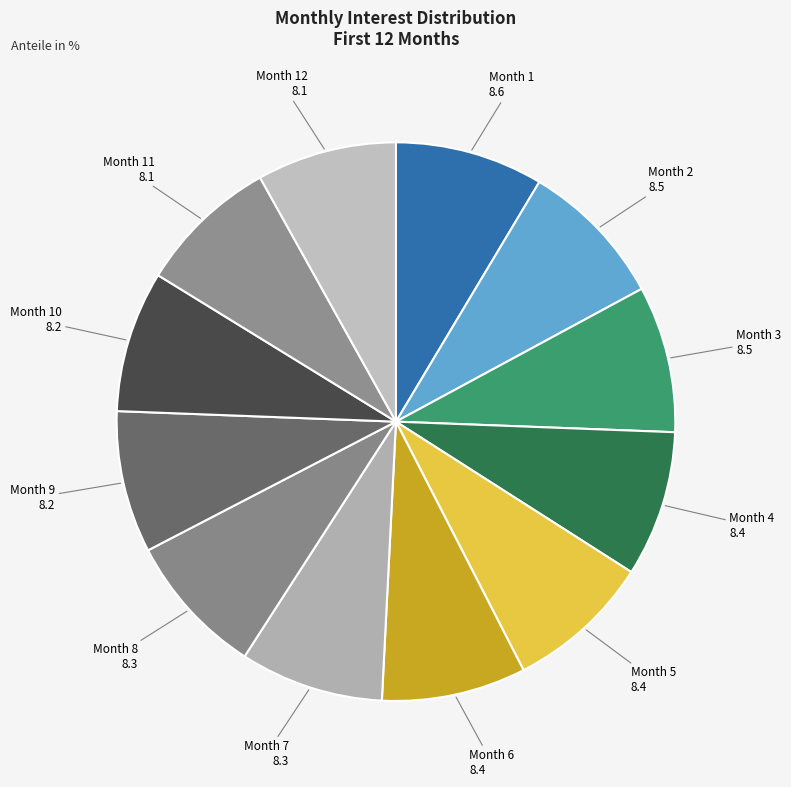

Which slice is the largest?

Month 1